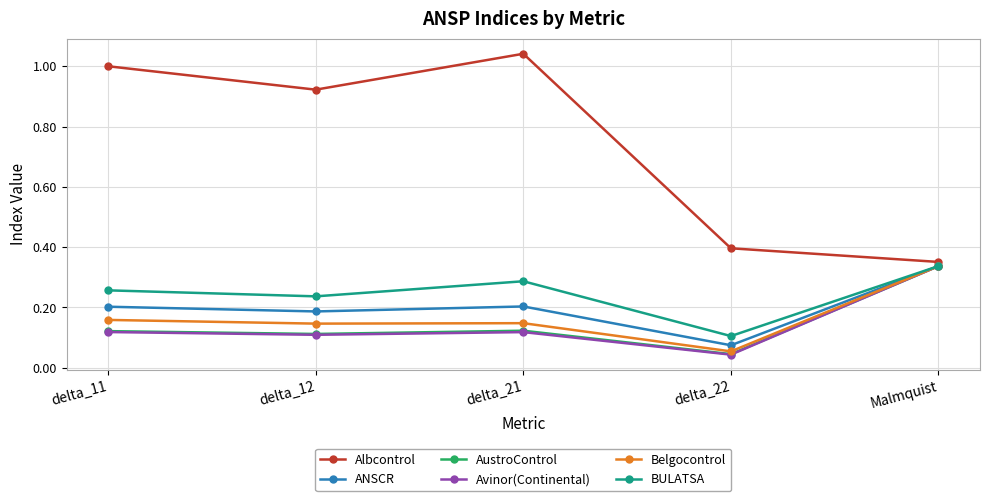

How many lines are shown in the chart?

6